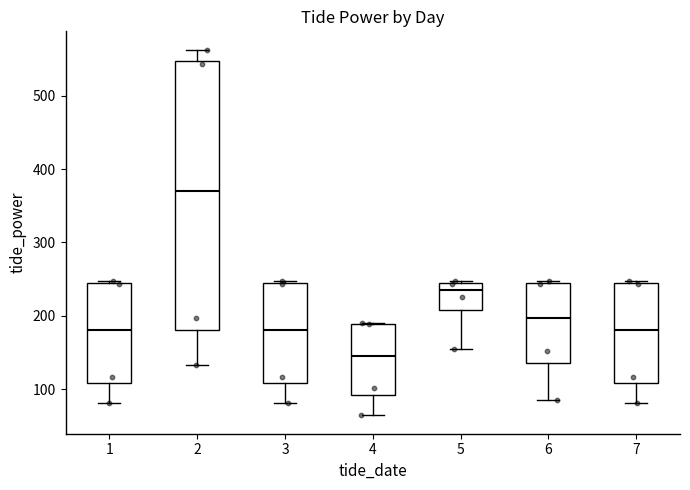

Where is the upper edge of the box at x = 5 on the y-axis? The values are not printed on the chart, so give them approximately, as read against the axis.

240